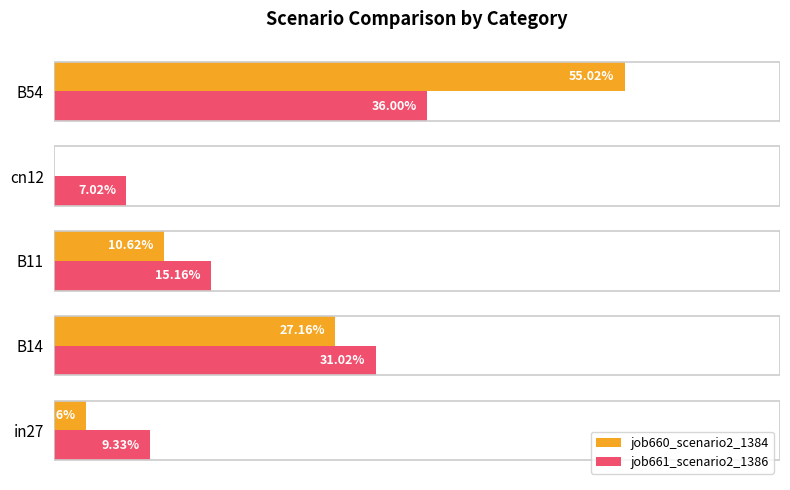

Rank the series by their maximum value, from lowest to highest.

job661_scenario2_1386, job660_scenario2_1384